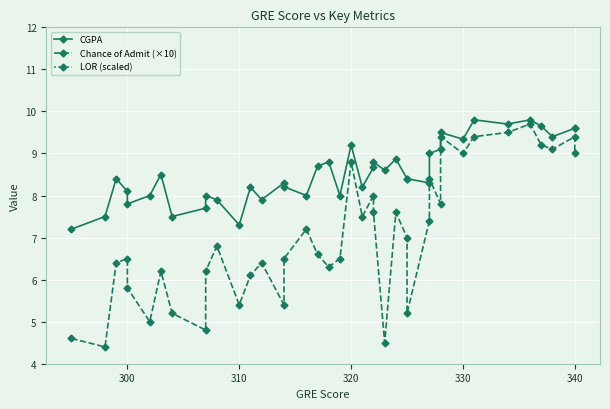

Is the value of LOR (scaled) at 22 greater than the value of Chance of Admit (×10) at 26?

Yes